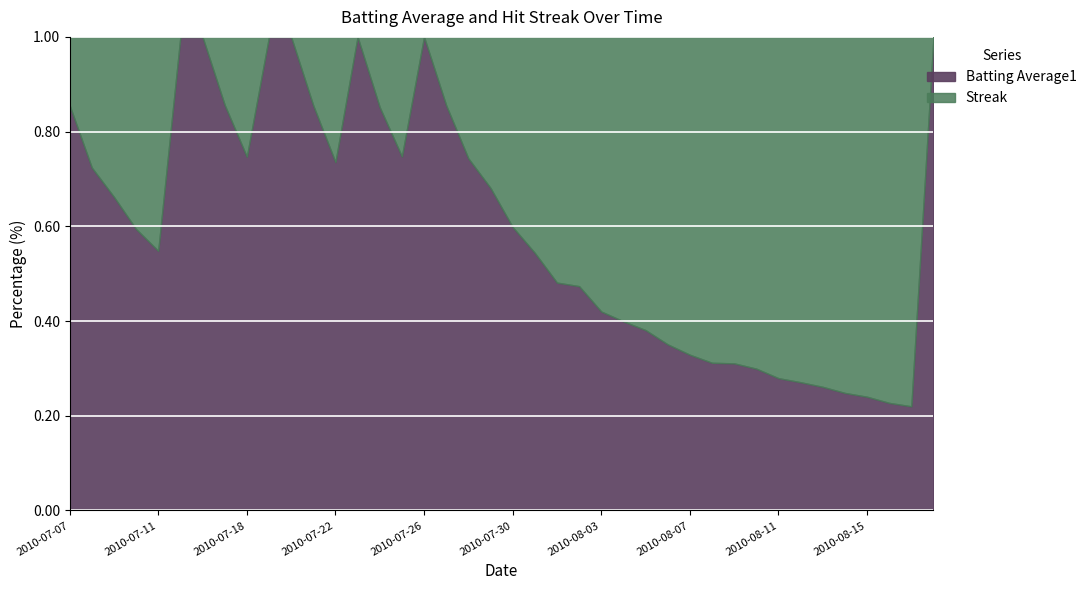

True or false: Streak has more than 2 points higher than both neighbors.

True